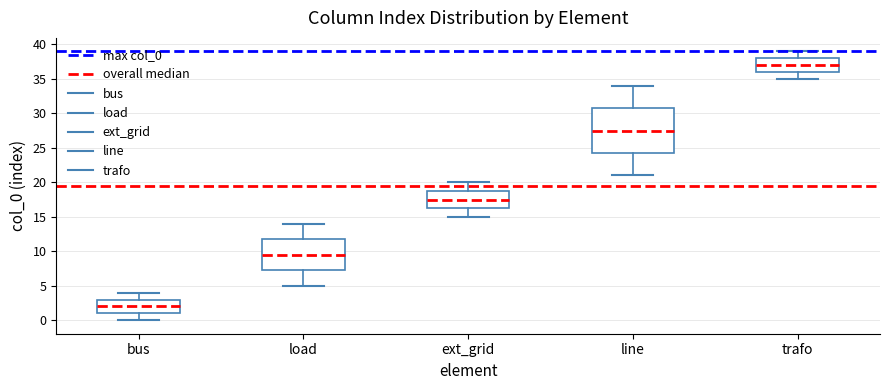

Reading left to right, read every box against the y-axis: the position of its median line, the range the box covers, and the ends of its whiskers. The values are not printed on the chart, so give them approximately, as read against the axis.

bus: median 2.0, box 1.0 to 3.0, whiskers 0.0 to 4.0
load: median 9.5, box 7.5 to 12.0, whiskers 5.0 to 14.0
ext_grid: median 17.5, box 16.5 to 19.0, whiskers 15.0 to 20.0
line: median 27.5, box 24.5 to 31.0, whiskers 21.0 to 34.0
trafo: median 37.0, box 36.0 to 38.0, whiskers 35.0 to 39.0